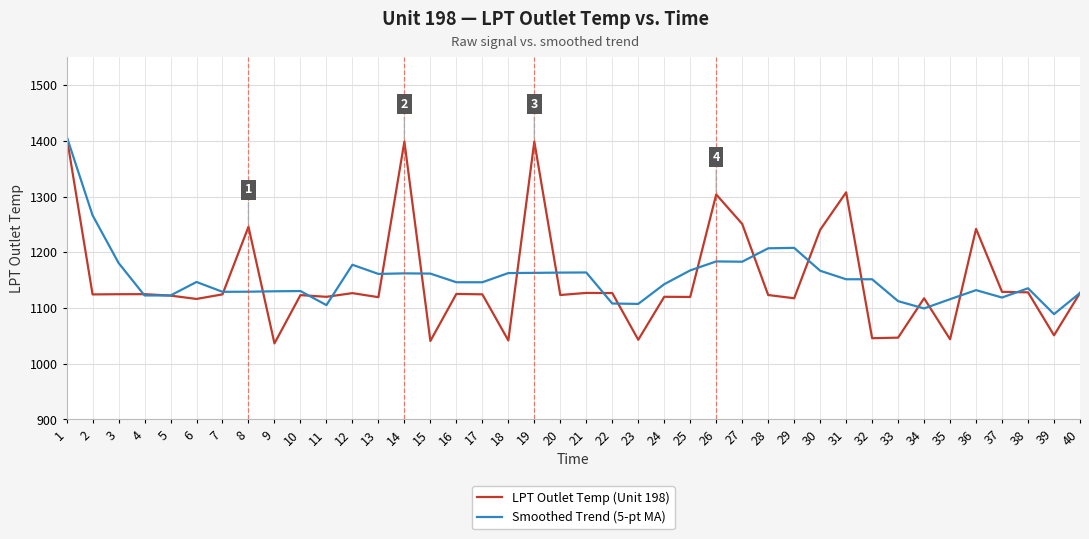

True or false: Smoothed Trend (5-pt MA) and LPT Outlet Temp (Unit 198) cross at least once.

True